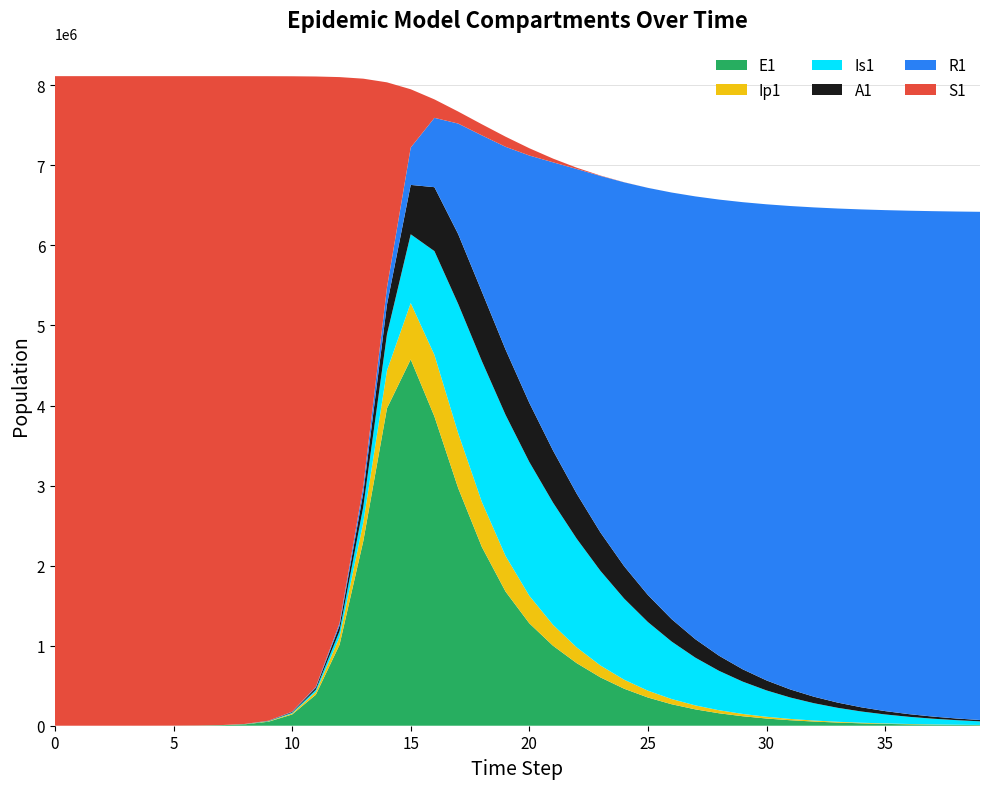

Reading left to right, extract all data points from this chart.

E1: 0.0	6.3	23.1	79.7	274.5	767.2	2177.5	6192.1	17595.1	49871.4	140346.8	387128.2	1011278.5	2304778.3	3965217.5	4575499.1	3862758.5	2969344.4	2232694.7	1675116.1	1279510.1	998960.3	781251.5	603653.3	462098.7	352361.2	268329.2	204246.1	155441.7	118290.9	90016.3	68498.9	52124.5	39664.1	30182.3	22967.1	17476.7	13298.8	10119.6	7700.5
Ip1: 0.0	0.5	1.9	6.7	23.0	70.1	196.0	556.2	1580.7	4486.3	12675.3	35352.6	95172.6	233975.3	472505.9	704354.4	769221.7	686283.3	562669.6	445070.6	344280.9	261422.6	196789.3	148478.4	112571.2	85577.0	65116.6	49558.7	37718.0	28705.0	21844.8	16623.6	12650.0	9626.2	7325.1	5574.0	4241.5	3227.6	2456.0	1868.9
Is1: 1.0	0.9	1.7	4.8	15.9	50.1	147.2	420.4	1195.9	3398.2	9630.7	27095.8	74712.0	195429.1	453424.4	859090.1	1296571.3	1614061.6	1759105.1	1761963.1	1670768.4	1526354.9	1357132.3	1181866.6	1012792.8	857028.6	717917.2	596397.6	491996.1	403460.6	329162.8	267348.6	216290.9	174376.0	140148.1	112325.4	89800.3	71628.8	57015.9	45298.1
A1: 0.0	0.2	1.2	4.5	15.8	48.9	139.4	396.7	1128.0	3203.0	9060.0	25351.3	68865.8	173409.4	370728.3	616646.4	798661.6	872342.0	867488.9	815653.3	738504.2	650814.7	562644.0	479694.9	404482.1	337924.6	280121.7	230668.5	188867.1	153880.3	124835.8	100889.9	81263.3	65258.1	52263.8	41754.9	33285.1	26479.8	21026.9	16668.4
R1: 0.0	0.2	0.6	1.8	5.8	19.2	58.3	170.4	489.4	1396.1	3967.8	11218.5	31326.8	84711.6	212603.2	466544.4	866112.4	1379953.1	1952368.2	2533744.5	3089885.8	3600641.5	4056296.3	4454174.6	4795952.2	5085763.2	5328953.1	5531272.7	5698381.0	5835562.6	5947584.4	6038642.1	6112361.7	6171832.5	6219656.7	6258005.9	6288678.7	6313154.9	6332645.1	6348135.1
S1: 8114268.8	8114261.6	8114241.3	8114172.2	8113934.7	8113309.6	8111531.8	8106472.1	8092098.1	8051389.4	7937092.3	7623892.9	6821139.4	5090423.8	2562322.2	728364.2	230585.1	150372.0	138764.6	126407.2	90909.4	46109.1	16462.1	4661.5	1259.6	374.4	130.1	53.4	25.5	13.9	8.4	5.6	4.1	3.1	2.5	2.1	1.9	1.7	1.5	1.4